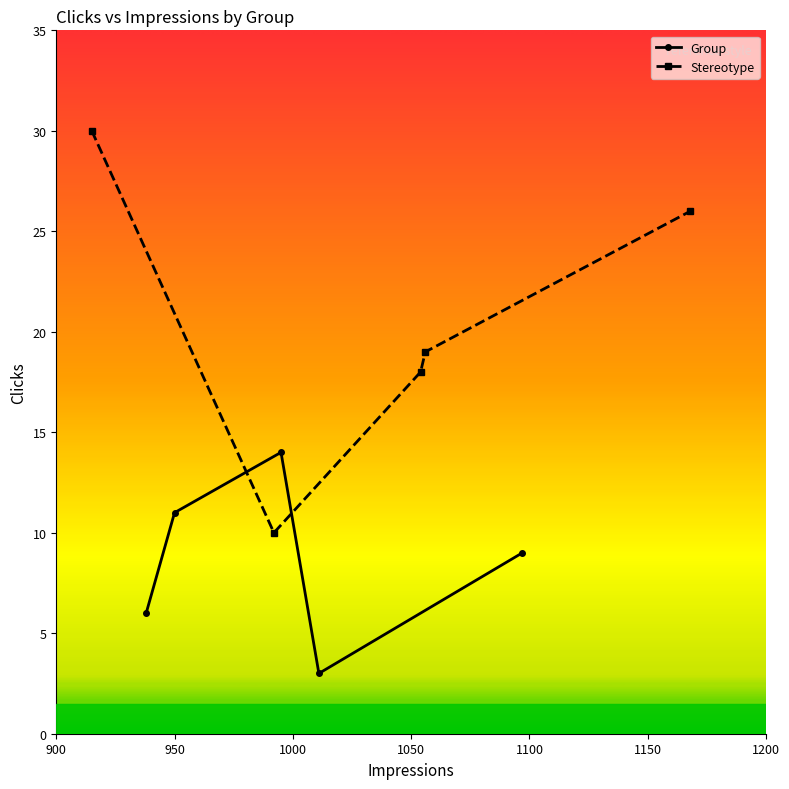

Does the chart have visible grid lines?

No